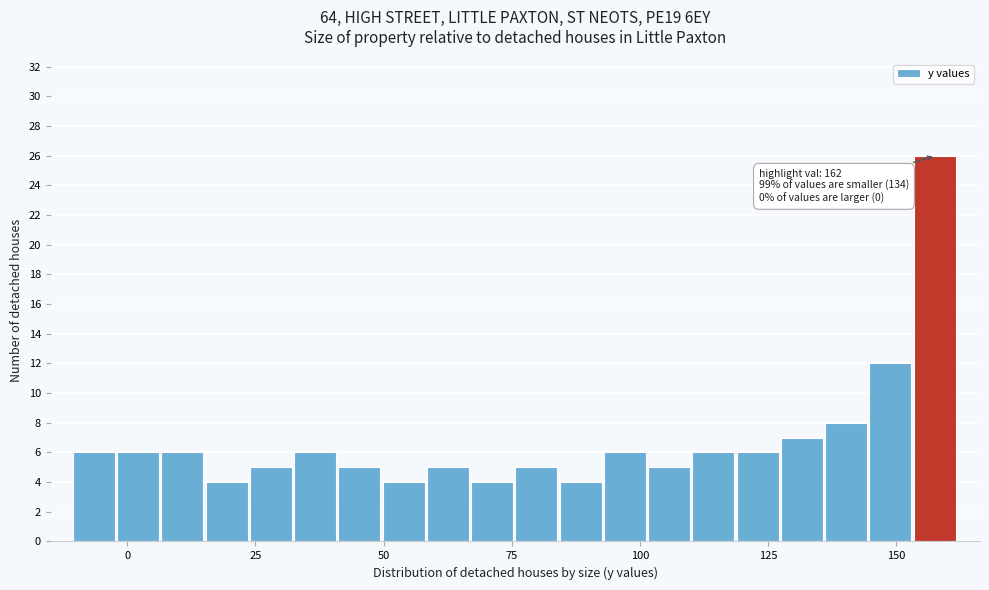

Read against the x-axis, roughly where is the centre of the tallest bar?

155